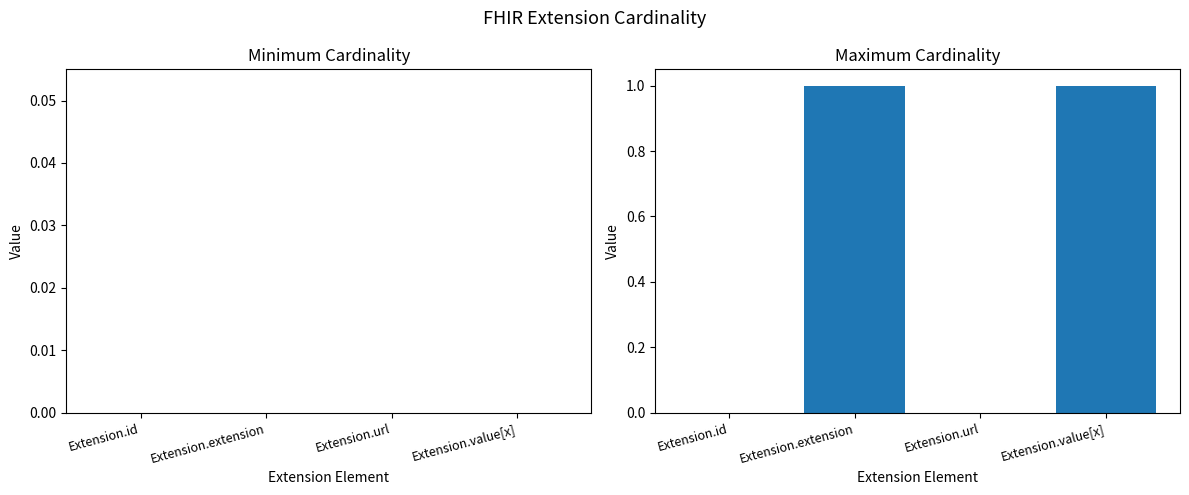

The chart shows a value of 0 at Extension.url. True or false?

True